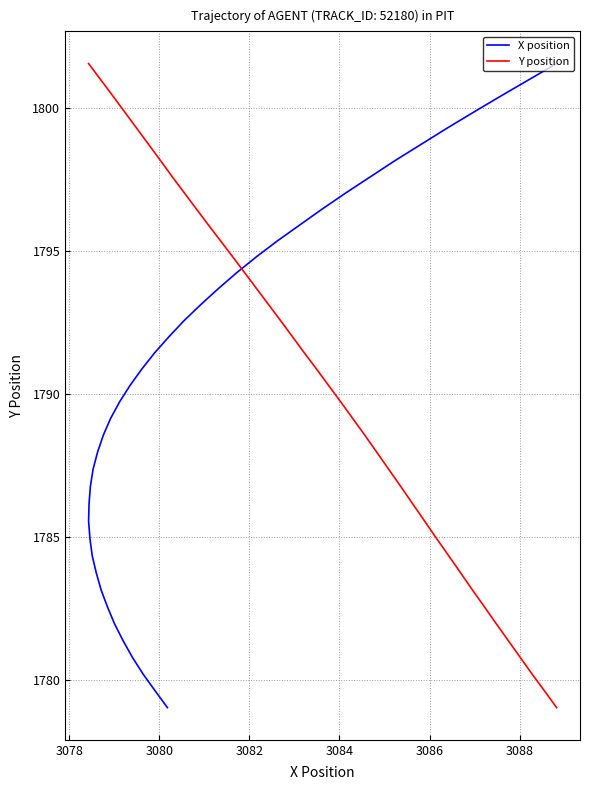

At how many categories does at least one series exceed 1793?

16